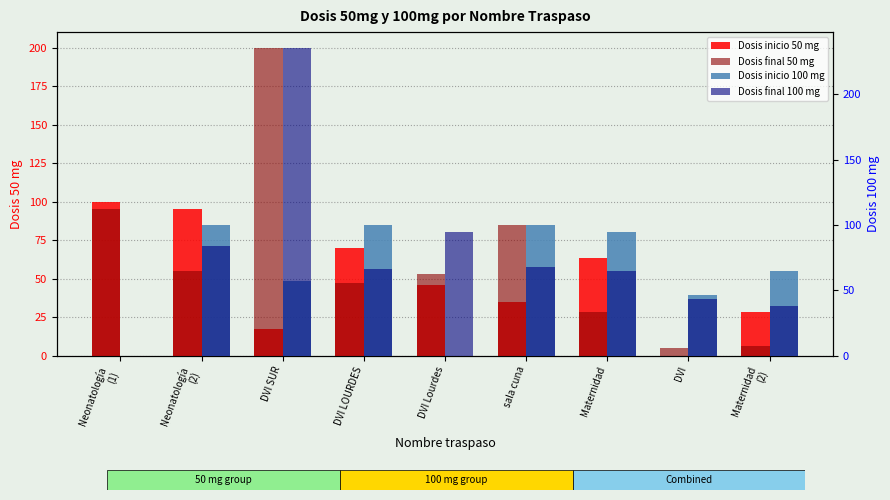

Which series has the widest spread of values?

Dosis final 100 mg